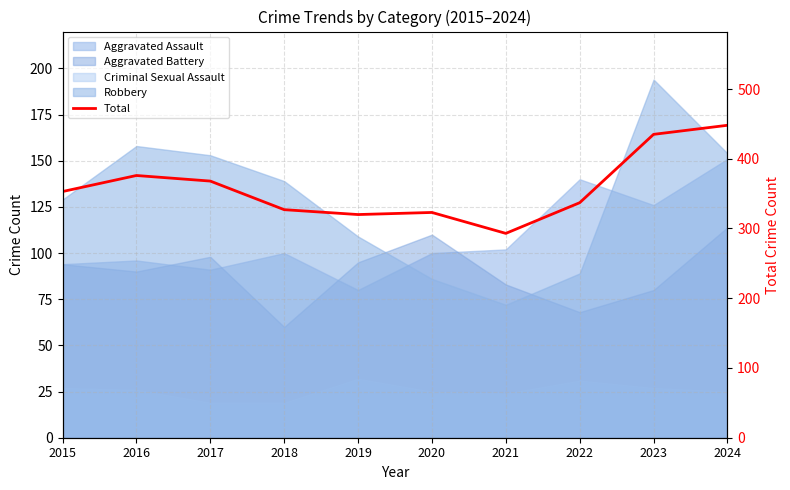

What is the value of the 5th point from the left?

320